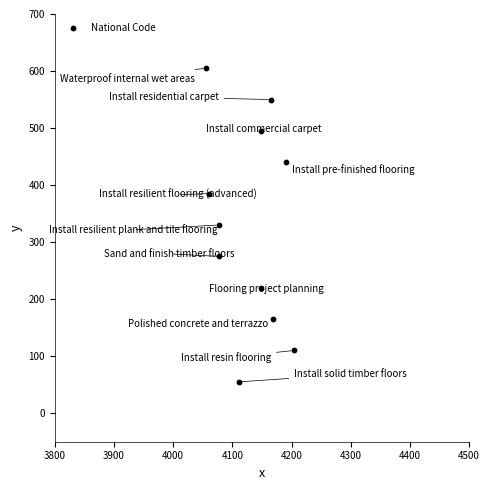

What is the range of Y values (max minus min)?

550